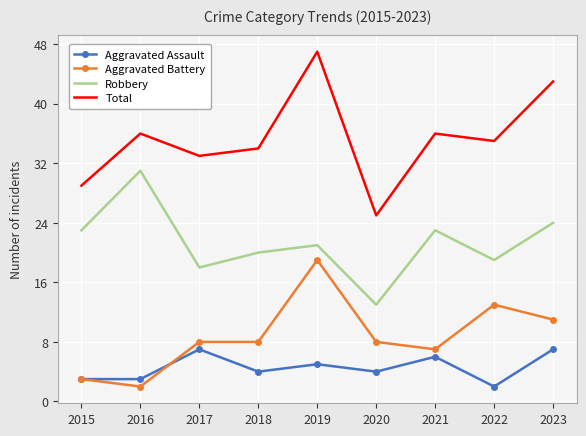

Is the value of Aggravated Battery at 2022 greater than the value of Total at 2023?

No